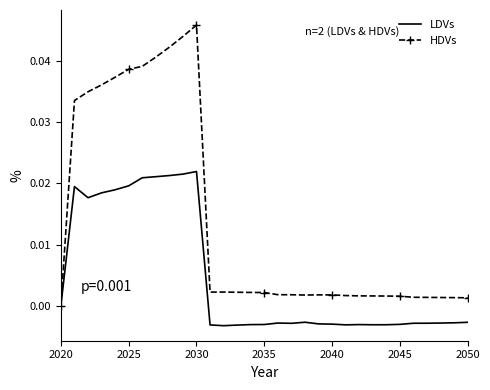

Which series has the largest total across all categories?

HDVs